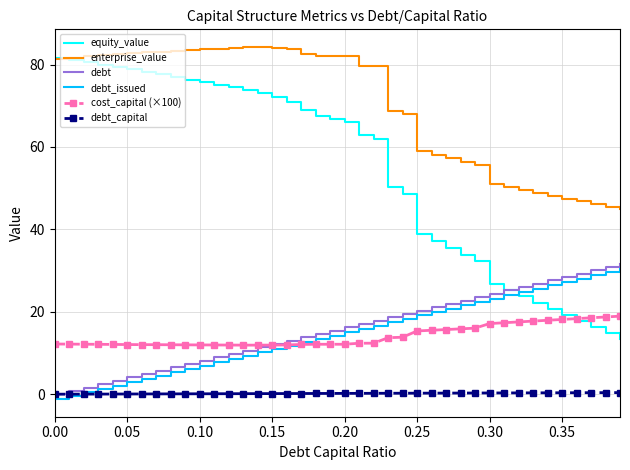

How many values in the debt series are below 16?

20